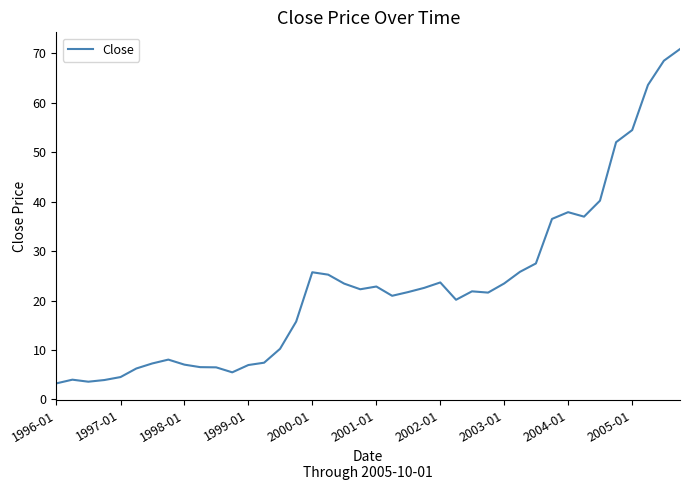

What is the smallest value displayed?

3.2